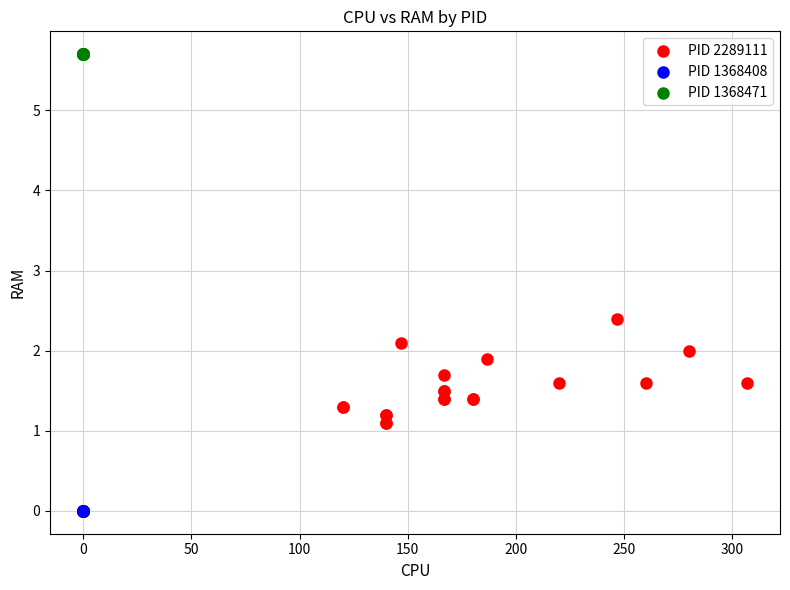

Which series contains the highest Y value?

PID 1368471